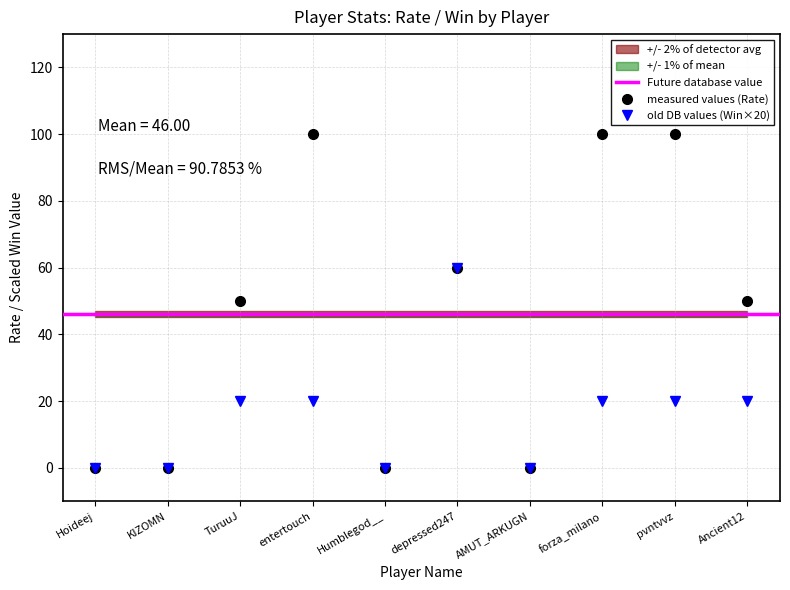

Does the chart have visible grid lines?

Yes